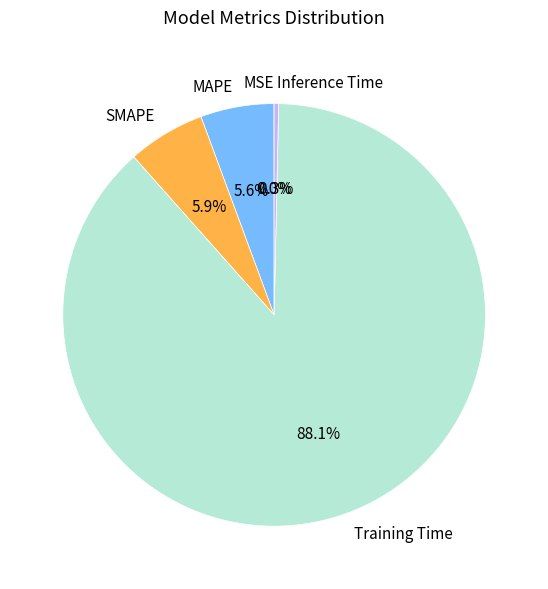

Does any single category account for the majority?

Yes